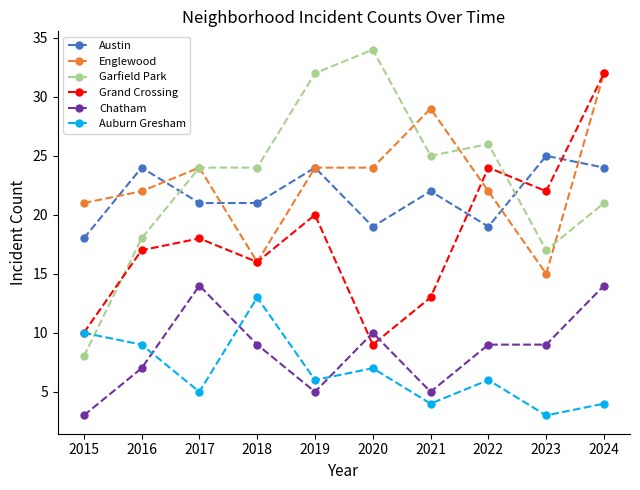

Rank the categories by Grand Crossing value from lowest to highest.

2020, 2015, 2021, 2018, 2016, 2017, 2019, 2023, 2022, 2024